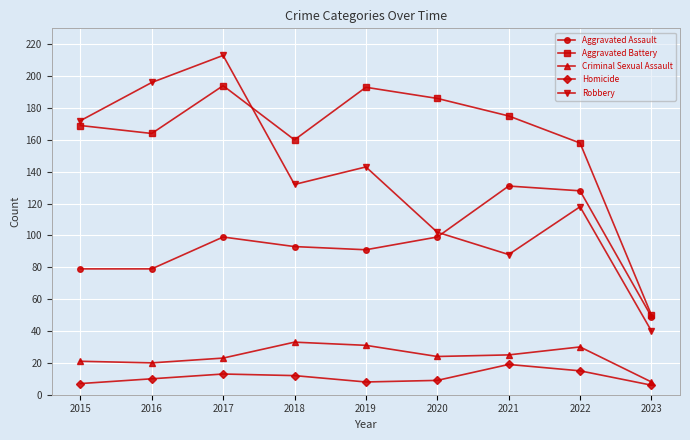

What is the sum of the Aggravated Assault values at 2017 and 2020?

198